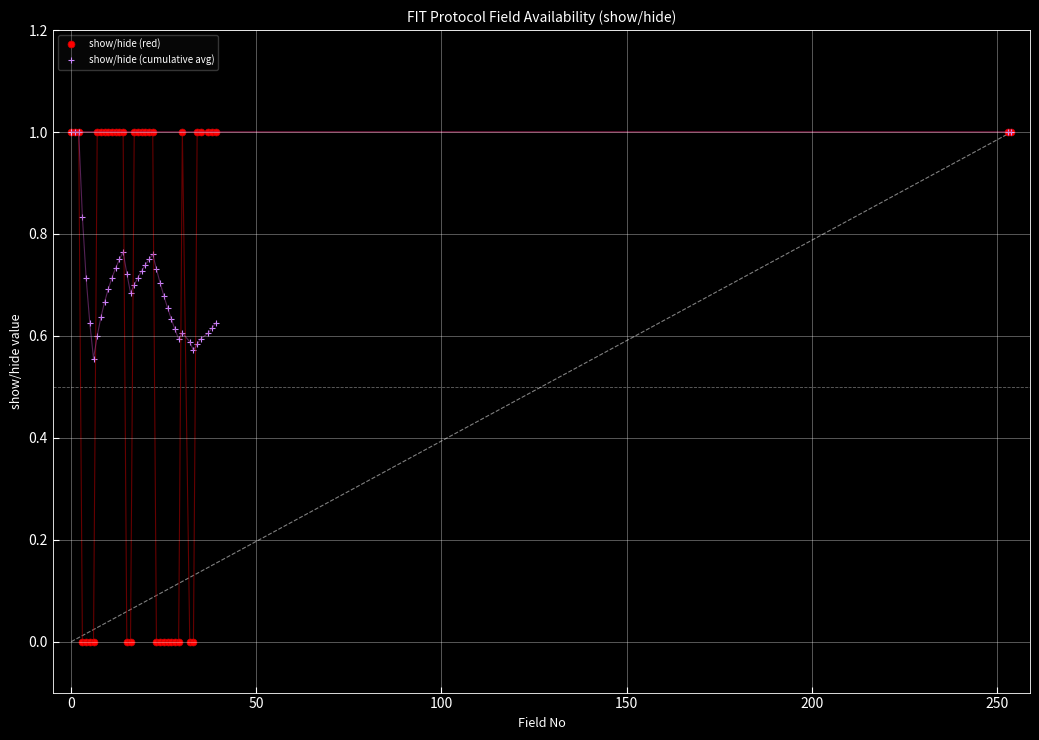

In show/hide (cumulative avg), how many points are lower than both neighbors (excluding endpoints)?

4